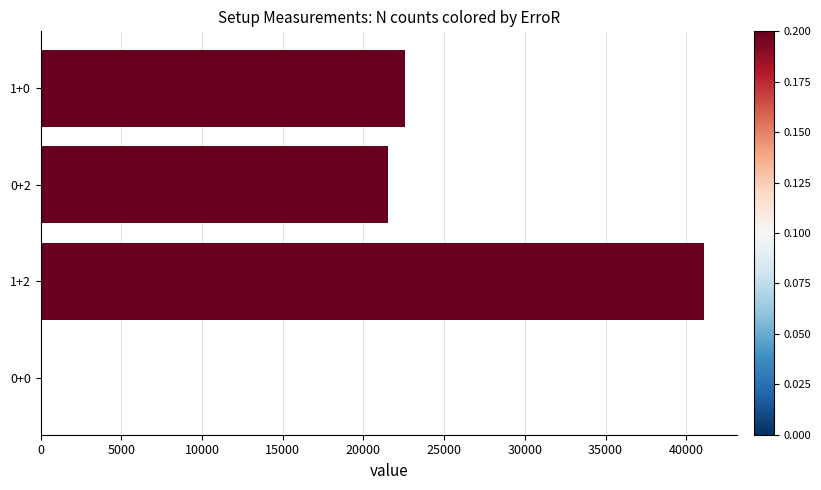

At which label is the value closest to 20575?

0+2